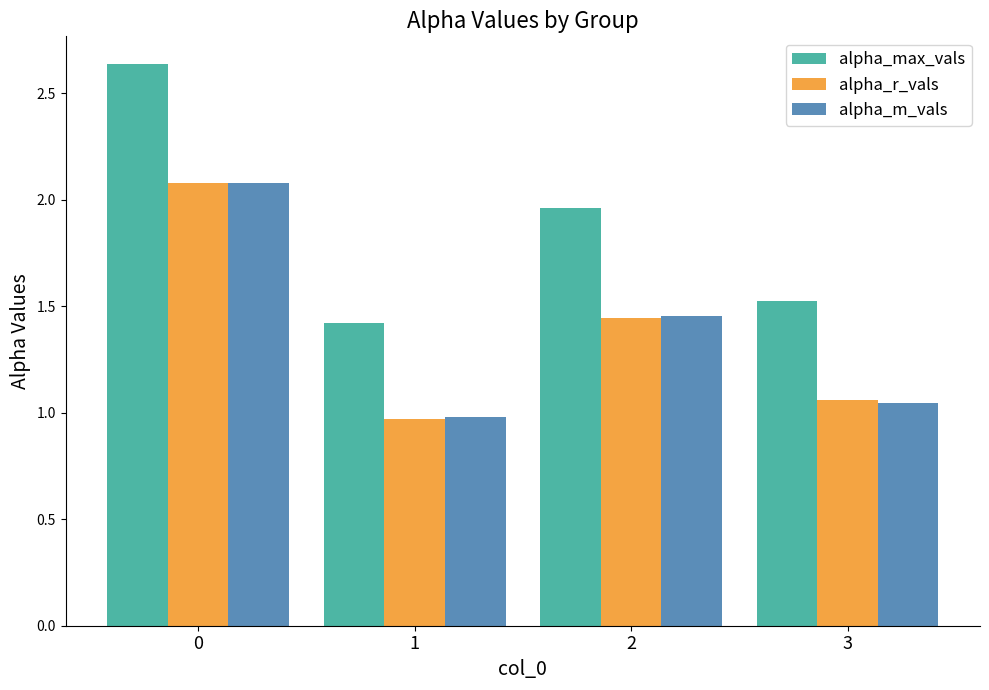

Is it true that alpha_m_vals equals 0.5 at 2?

False